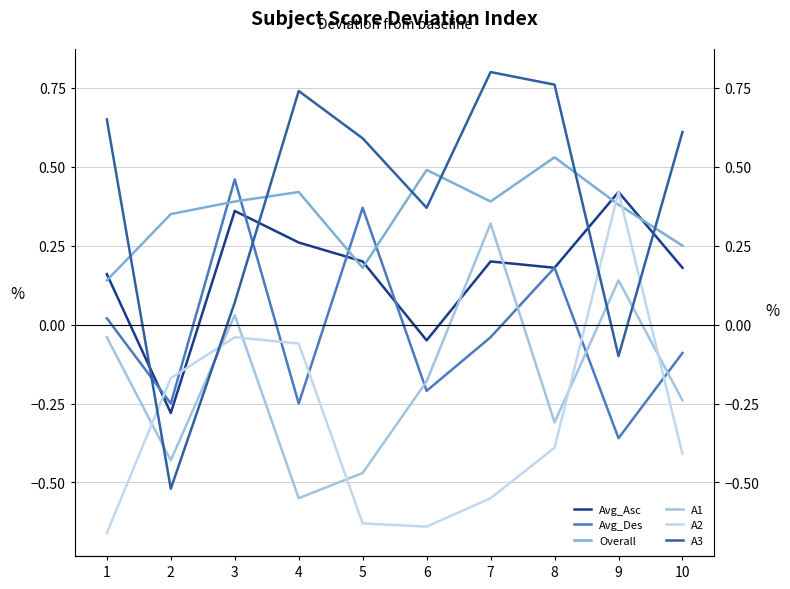

Which series ends up on top after the final intersection of Overall and Avg_Asc?

Overall